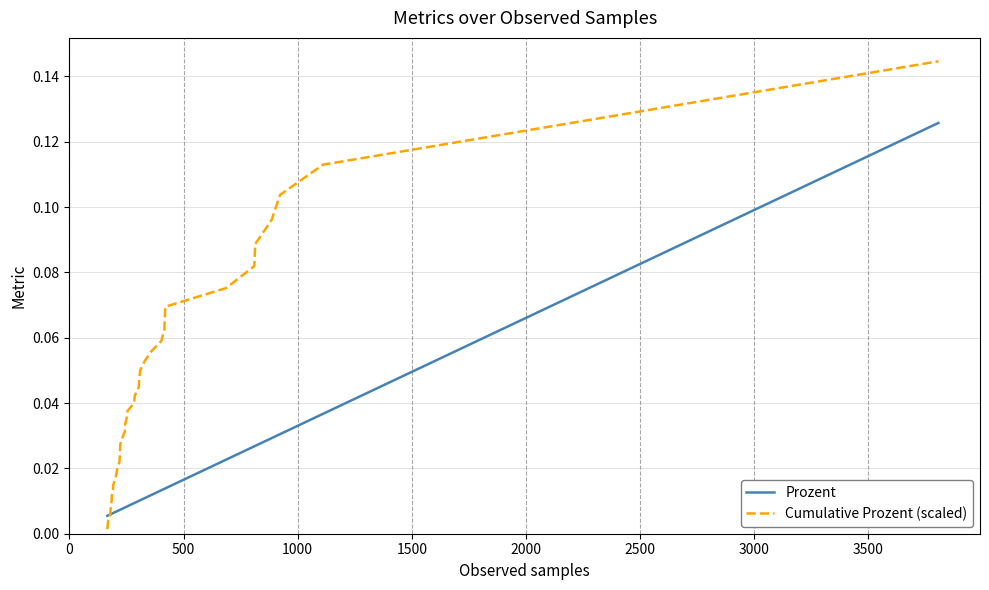

List the series in order of their peak value, highest first.

Cumulative Prozent (scaled), Prozent